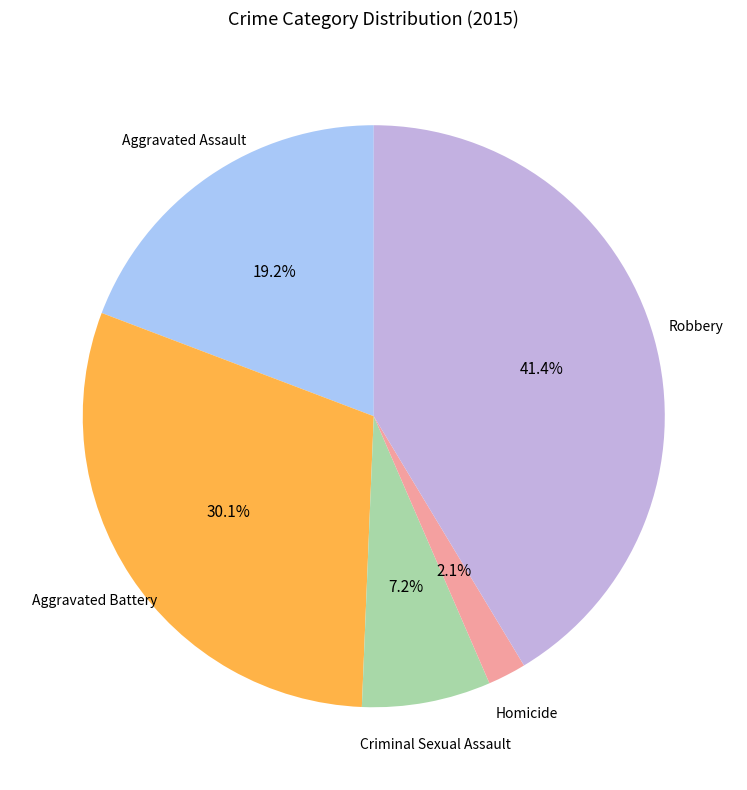

Is there a majority slice in this chart?

No